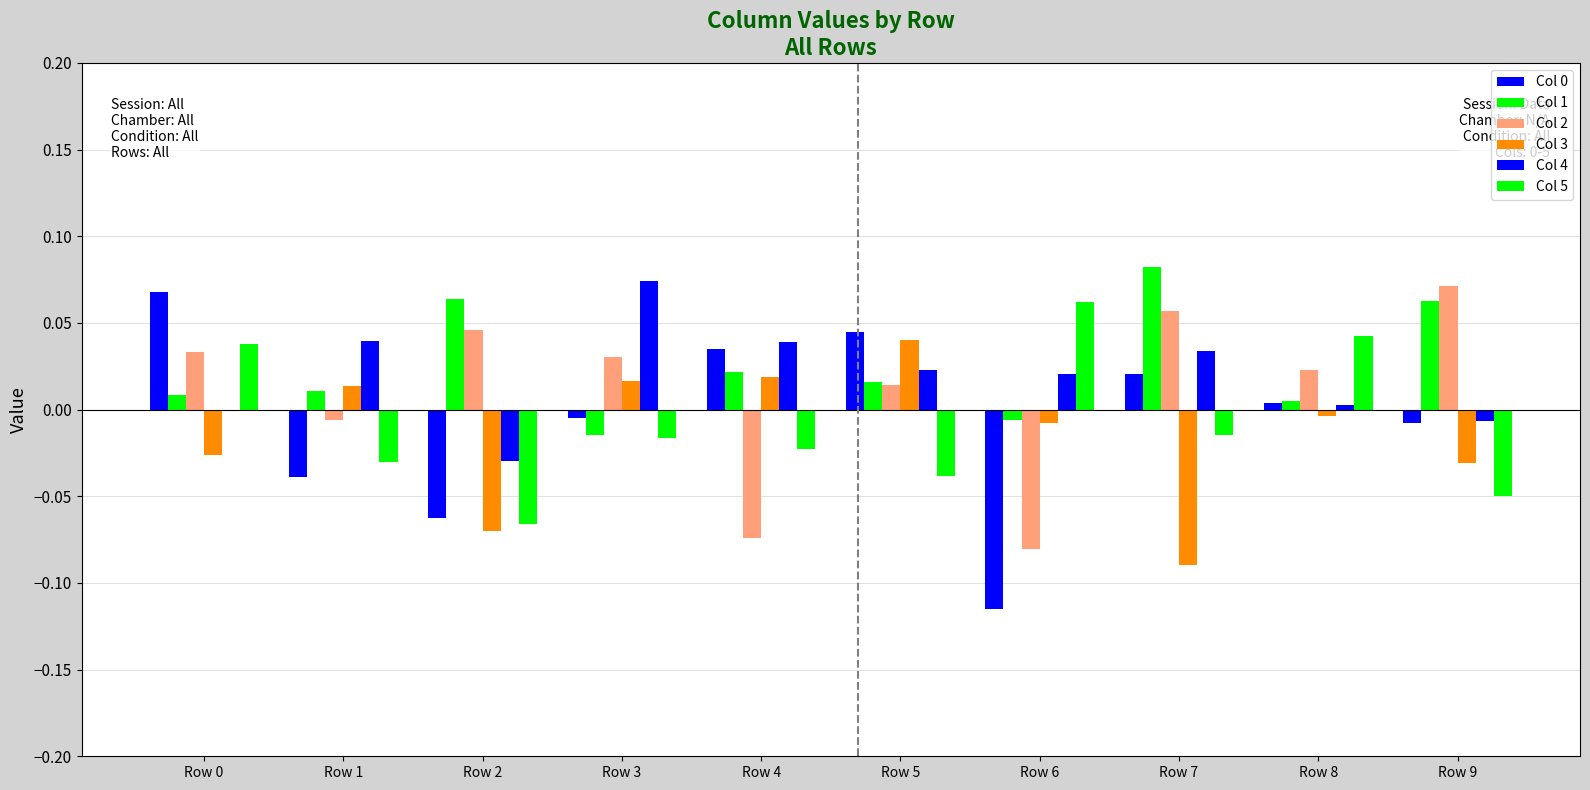

What is the maximum value shown in the chart?

0.1